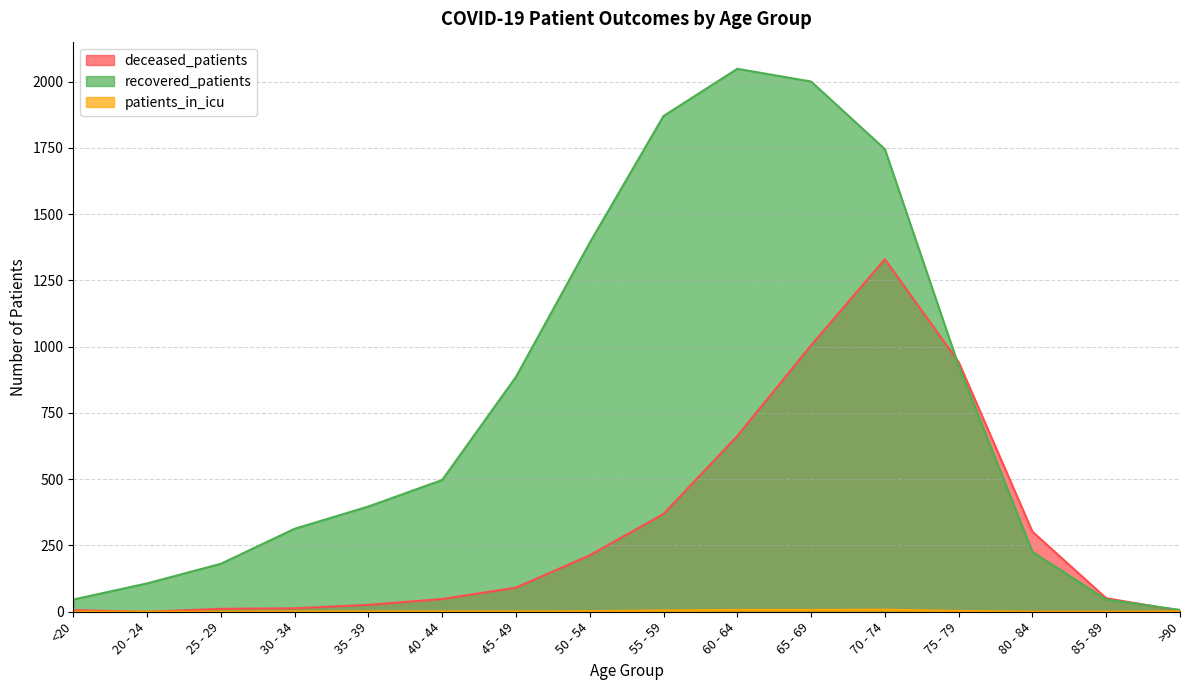

How many distinct data groups are displayed?

3